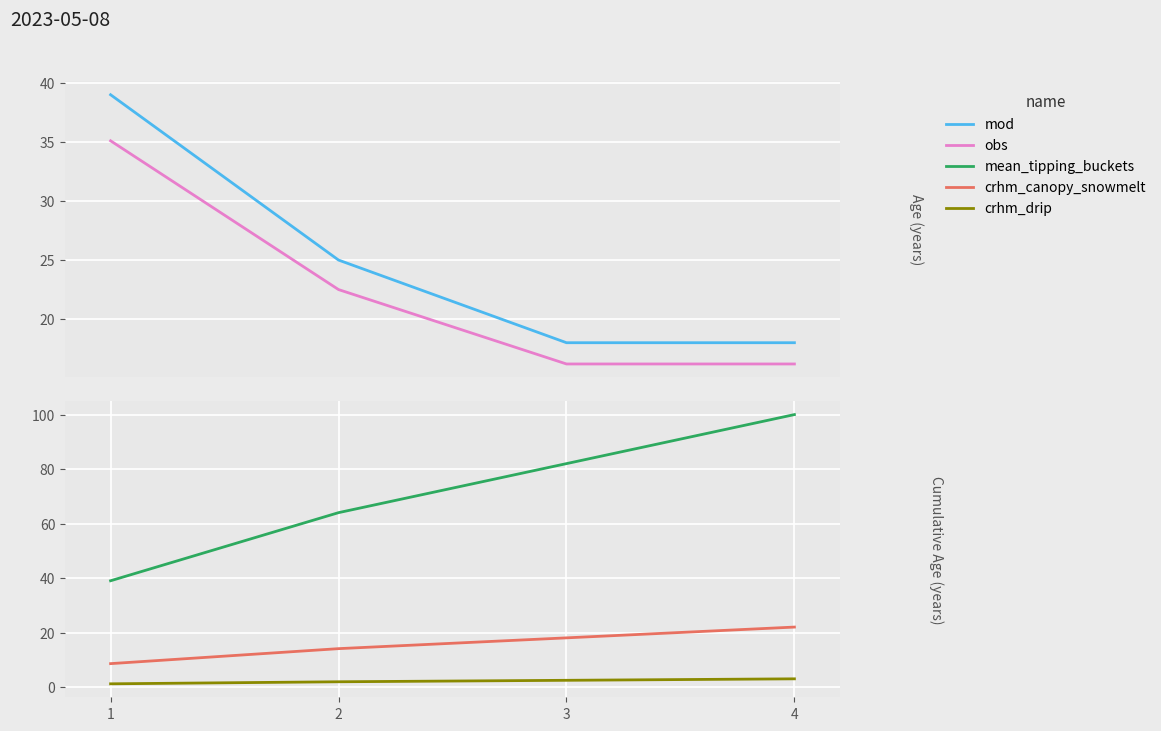

At which label does mean_tipping_buckets reach its minimum?

1